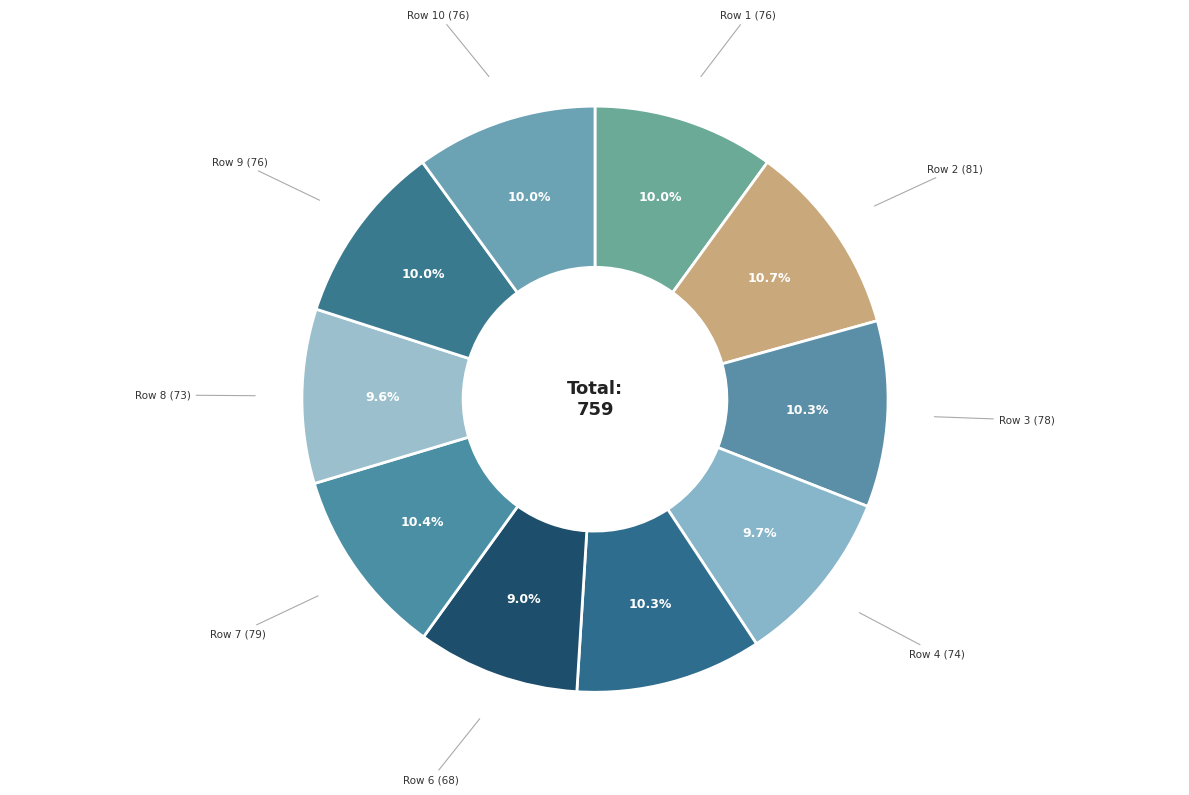

How many slices are in this pie chart?

10